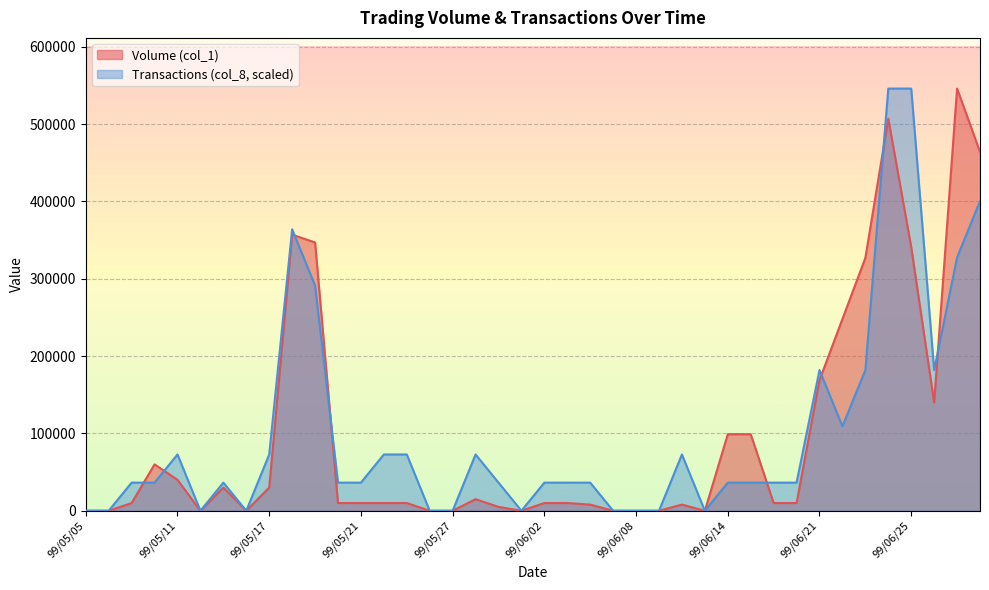

At which category is the sum across all series the highest?

99/06/24